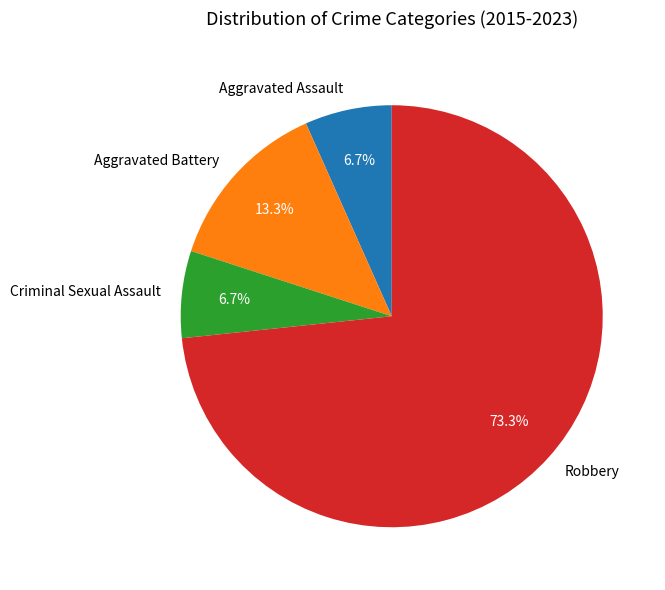

True or false: Robbery accounts for 59% of the total.

False